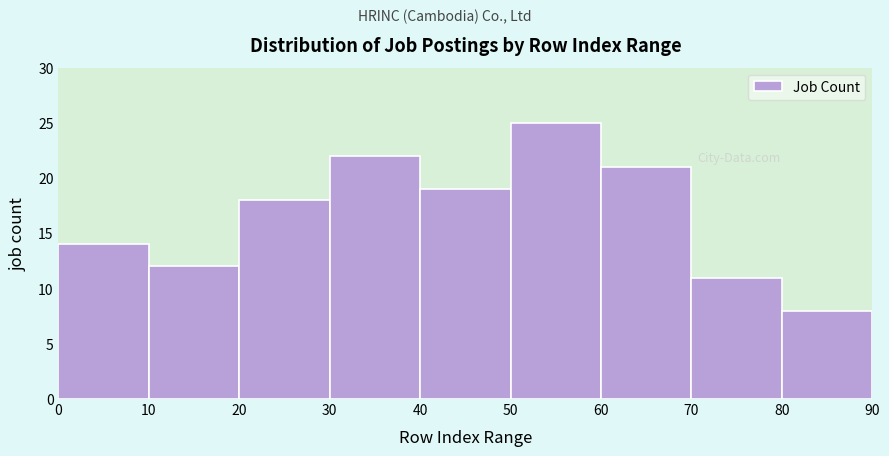

How tall is the bar that spans 0 to 10 on the x-axis? The values are not printed on the chart, so give them approximately, as read against the axis.

14